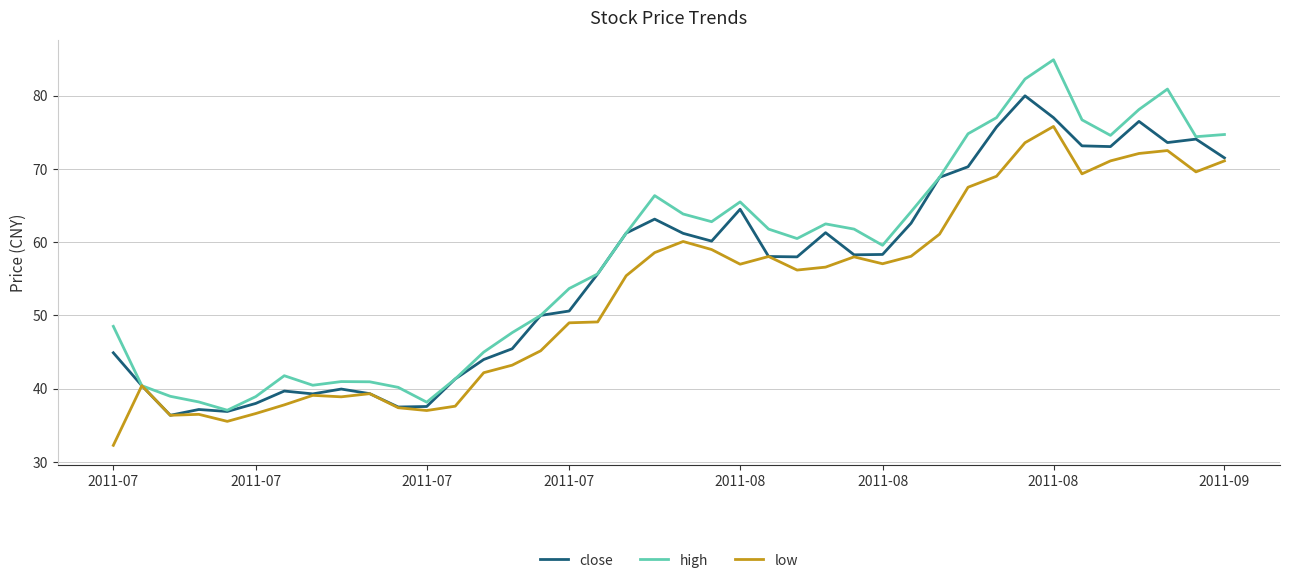

What is the highest value of the low series?

75.8